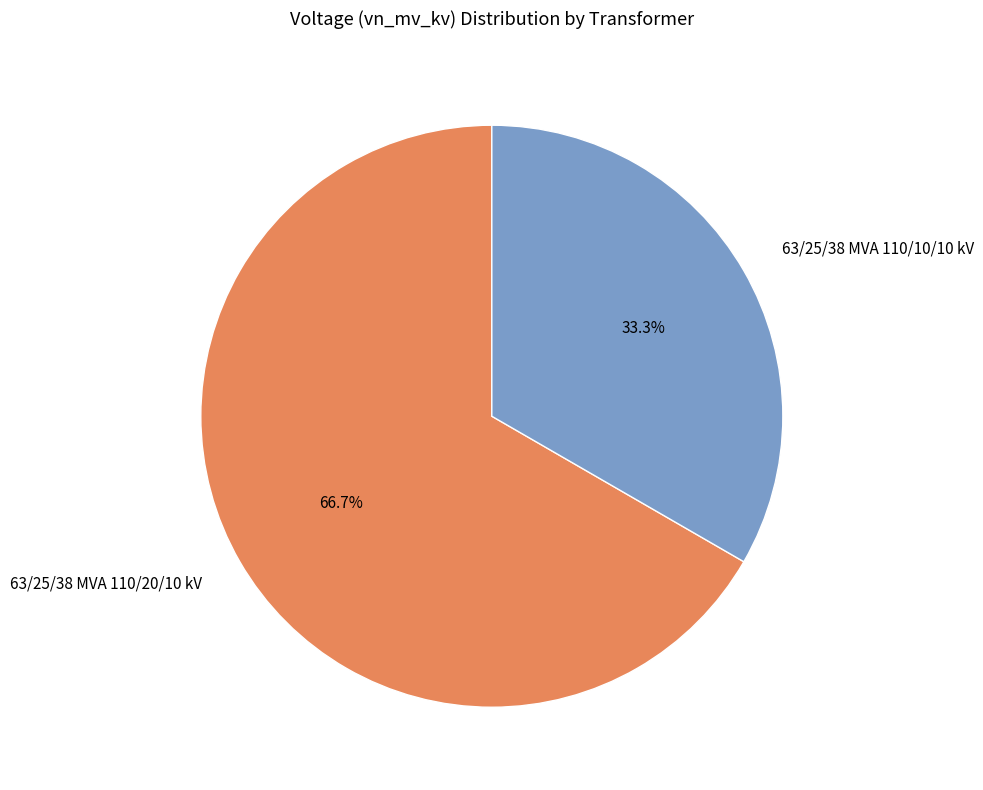

How many slices are in this pie chart?

2